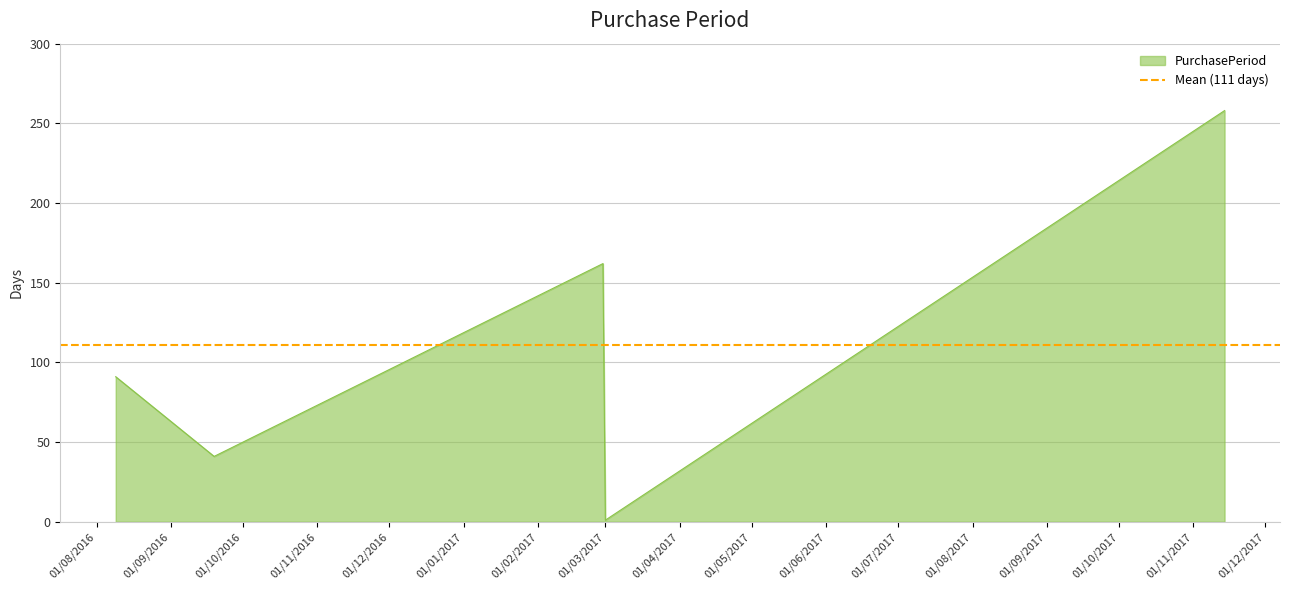

Rank the categories by value from lowest to highest.

2017-03-01, 2016-09-19, 2016-08-09, 2017-02-28, 2017-11-14